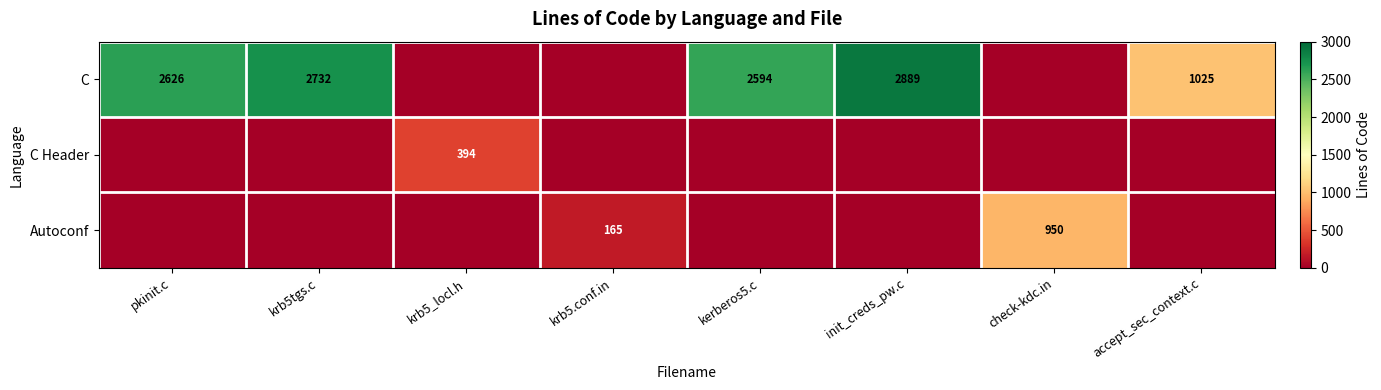

Between accept_sec_context.c and check-kdc.in, which is larger?

accept_sec_context.c